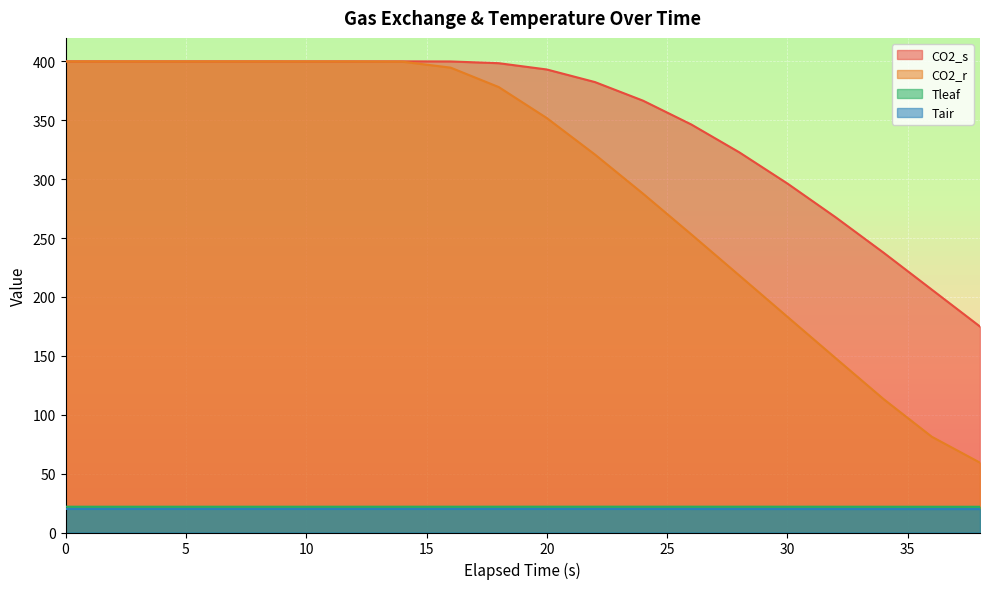

Which has a higher value, 10 or 12?

10